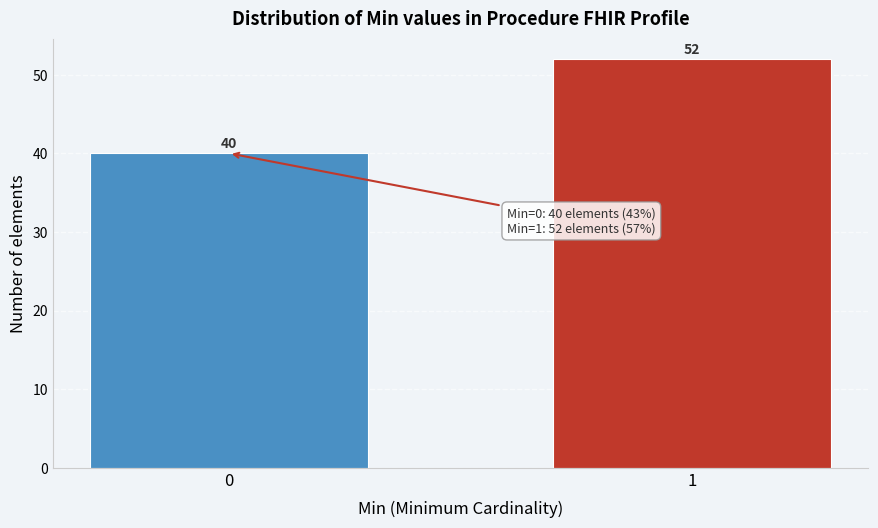

Reading right to left, transcribe all the data shown in this chart.

1=52	0=40